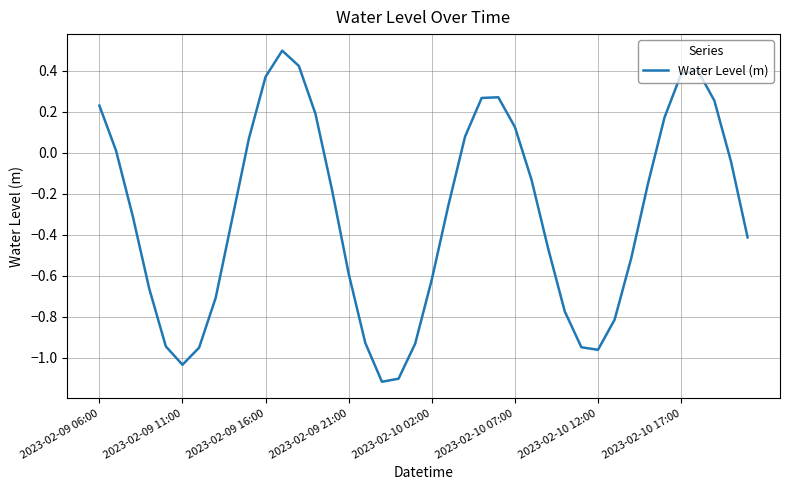

How many negative values are there?

25